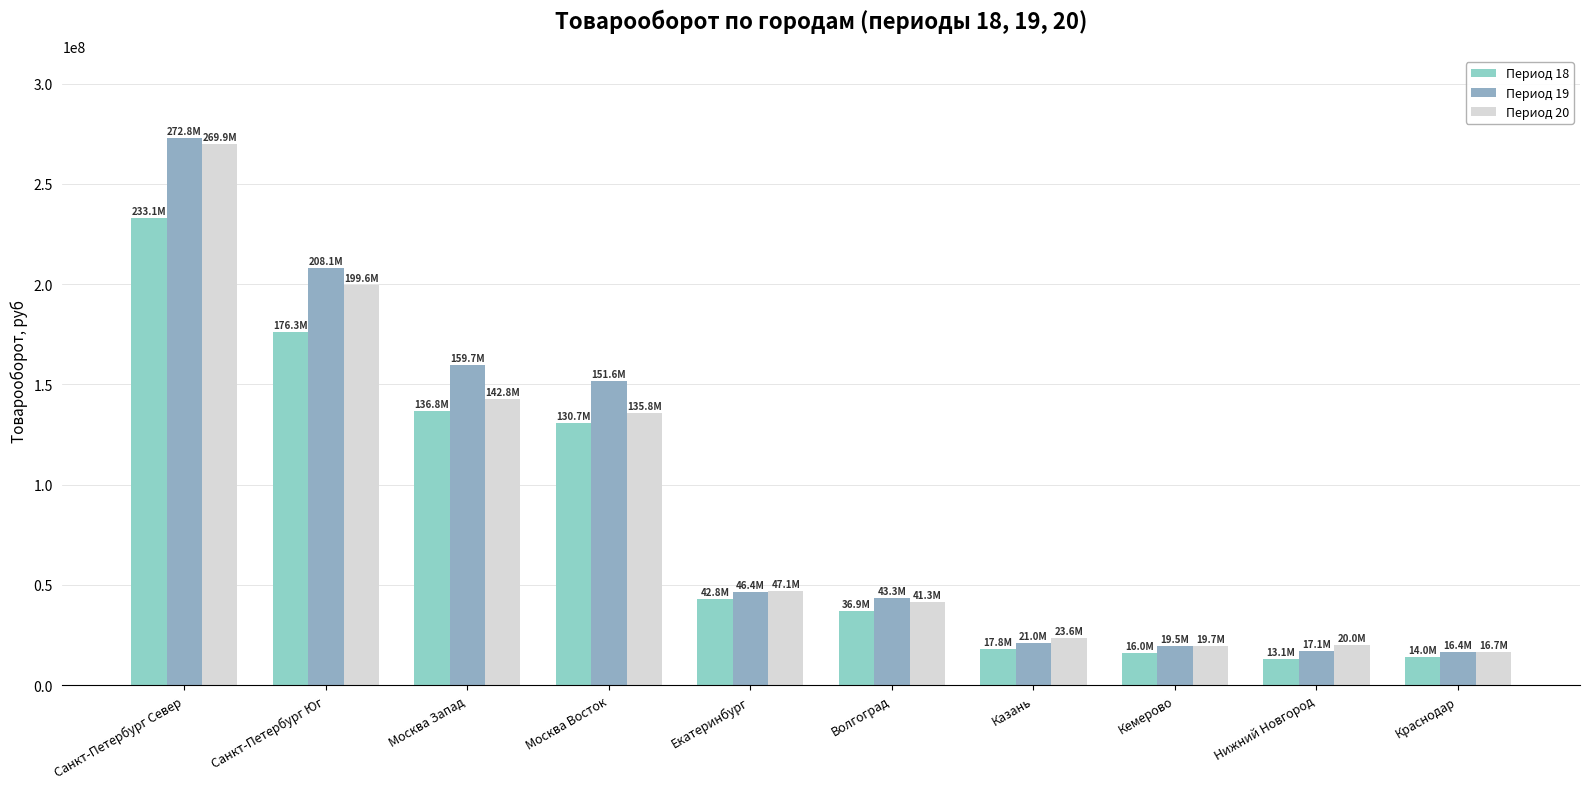

Rank the series at Екатеринбург from lowest to highest value.

Период 18, Период 19, Период 20